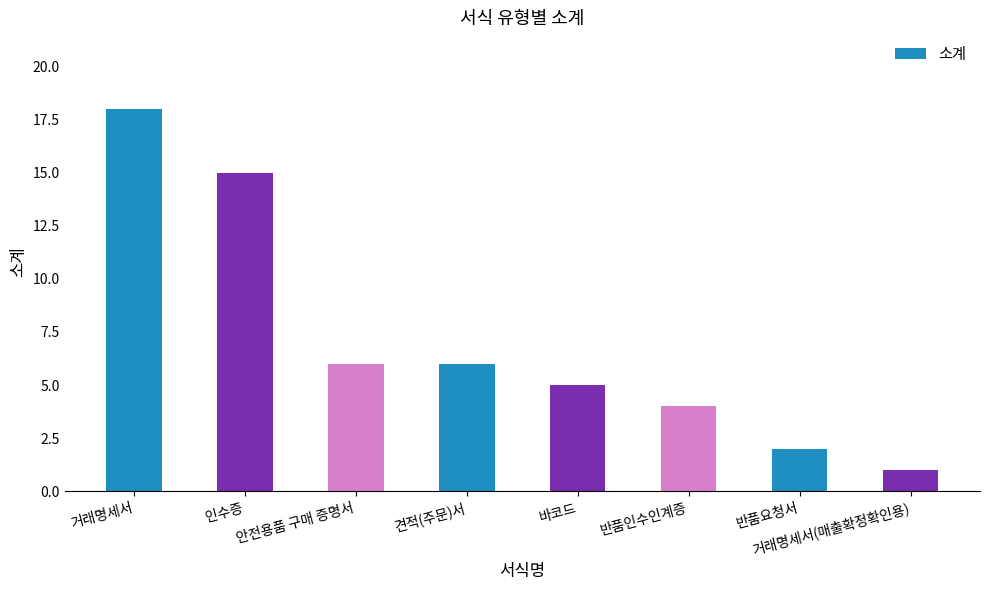

Are the bars grouped side by side (vs. stacked)?

No